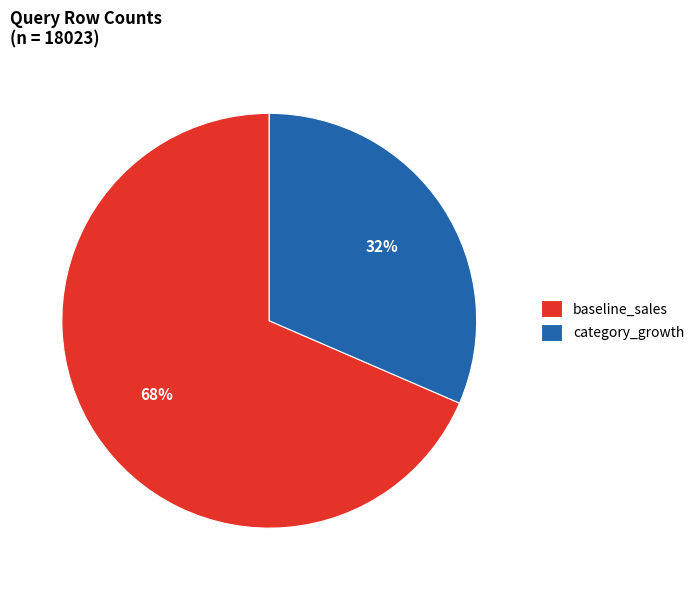

To the nearest percent, what percentage of the pie is category_growth?

32%